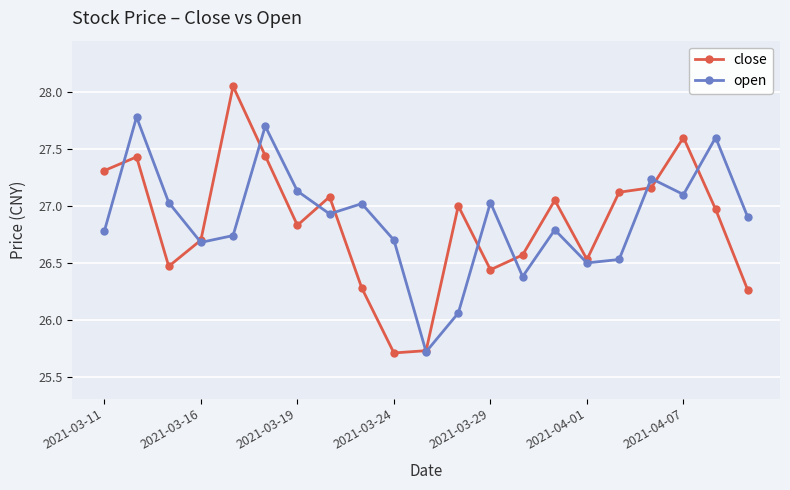

What is the value of the open point at the 16th from the left?

26.5